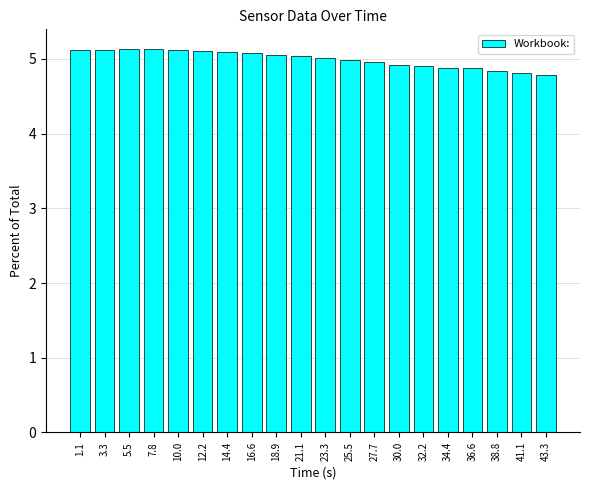

How many distinct data groups are displayed?

1